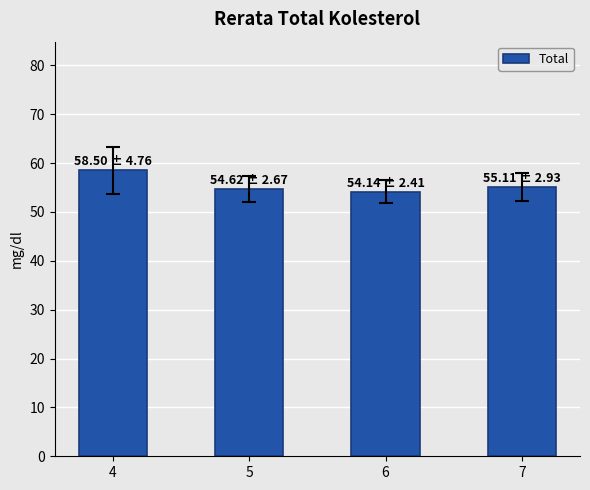

The chart shows a value of 58.5 at 4. True or false?

True